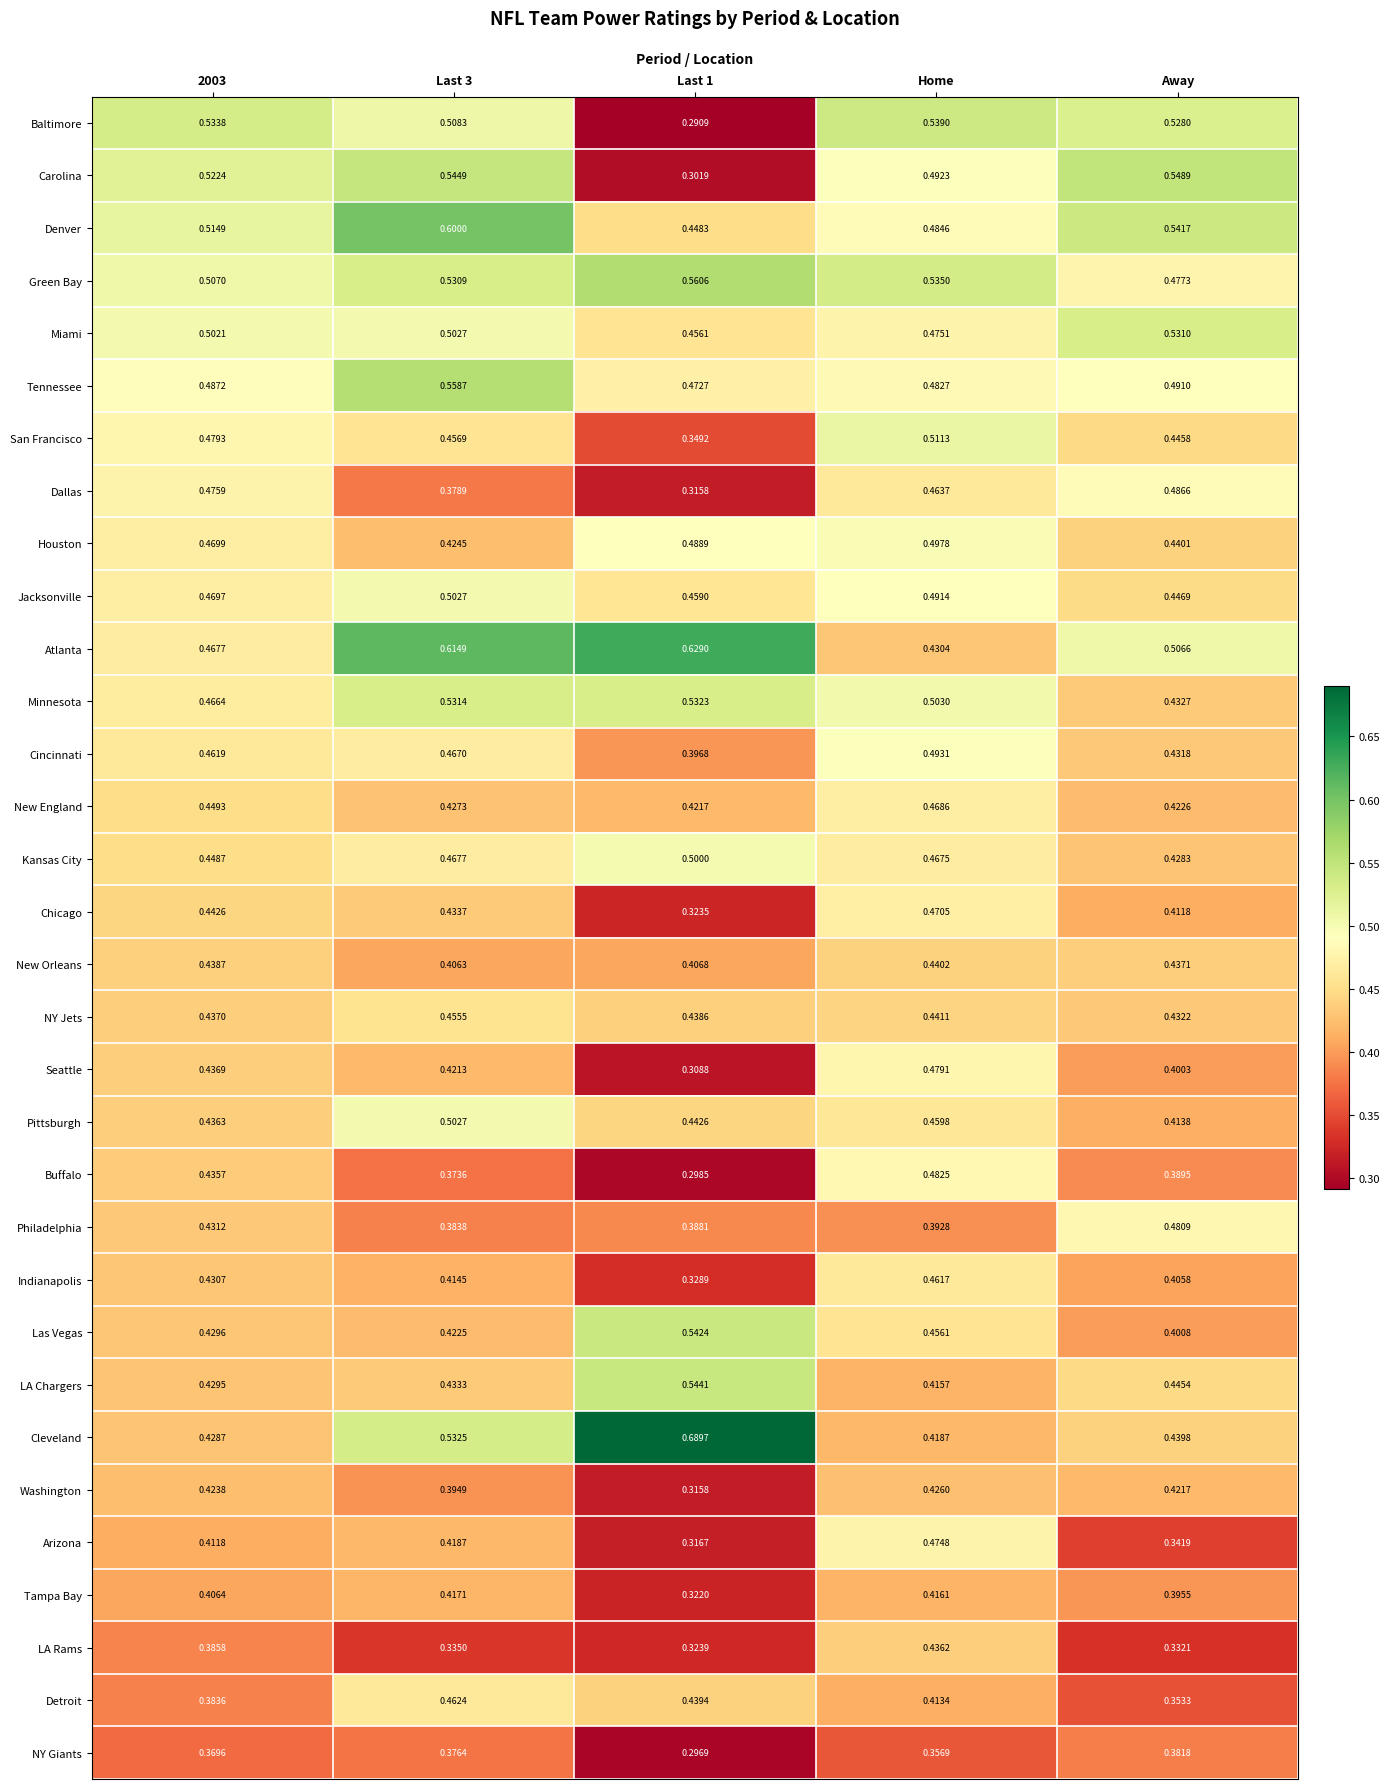

Which series changed the most between Last 3 and Away?

Detroit